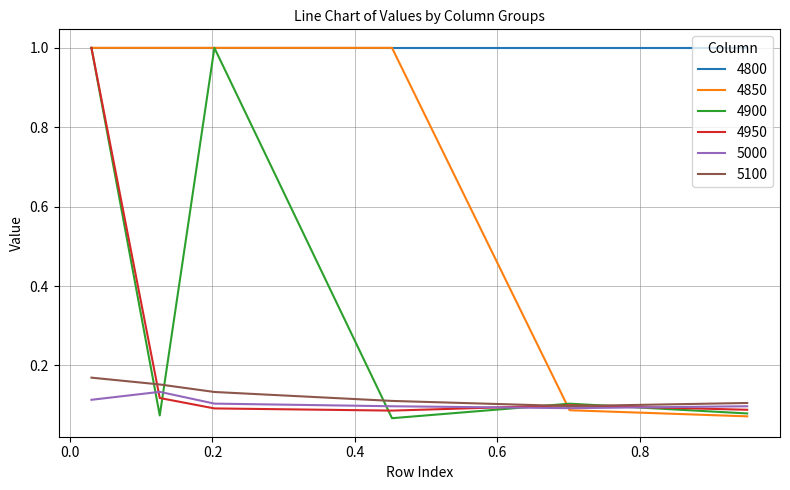

What is the sum of all 4900 values?

2.3